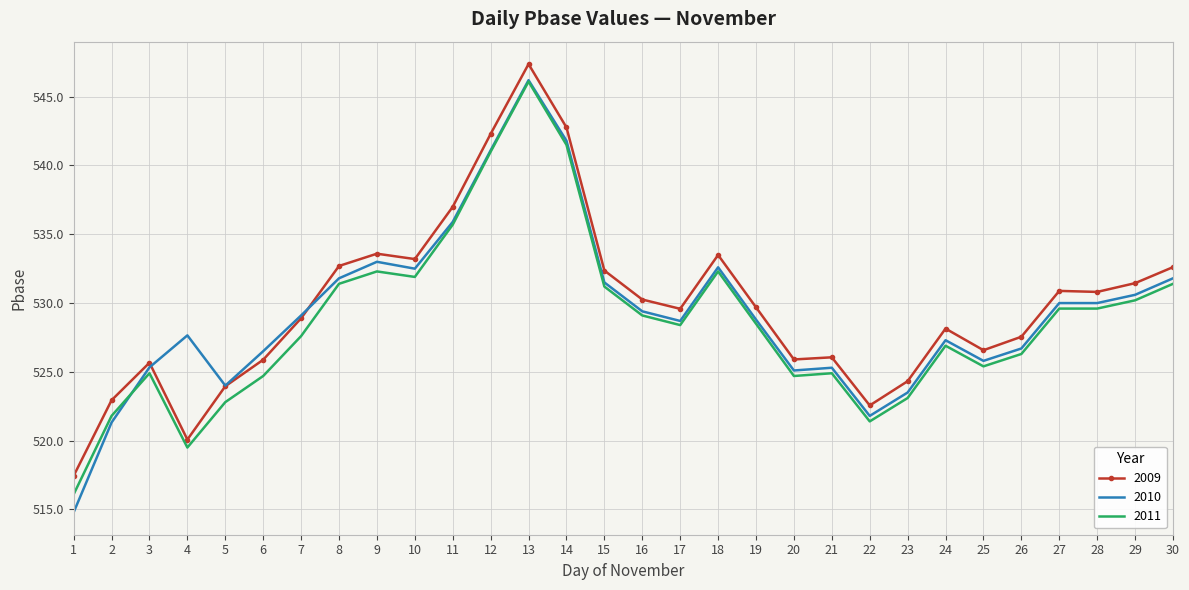

What is the difference between the second highest and minimum values in the 2011 series?

25.4